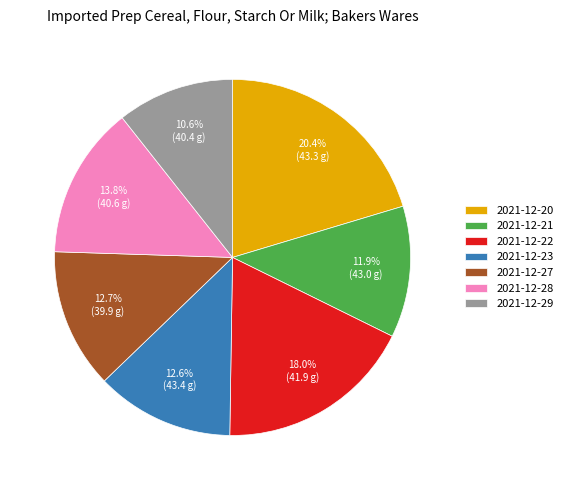

What portion of the pie excludes 2021-12-22?

82.0%